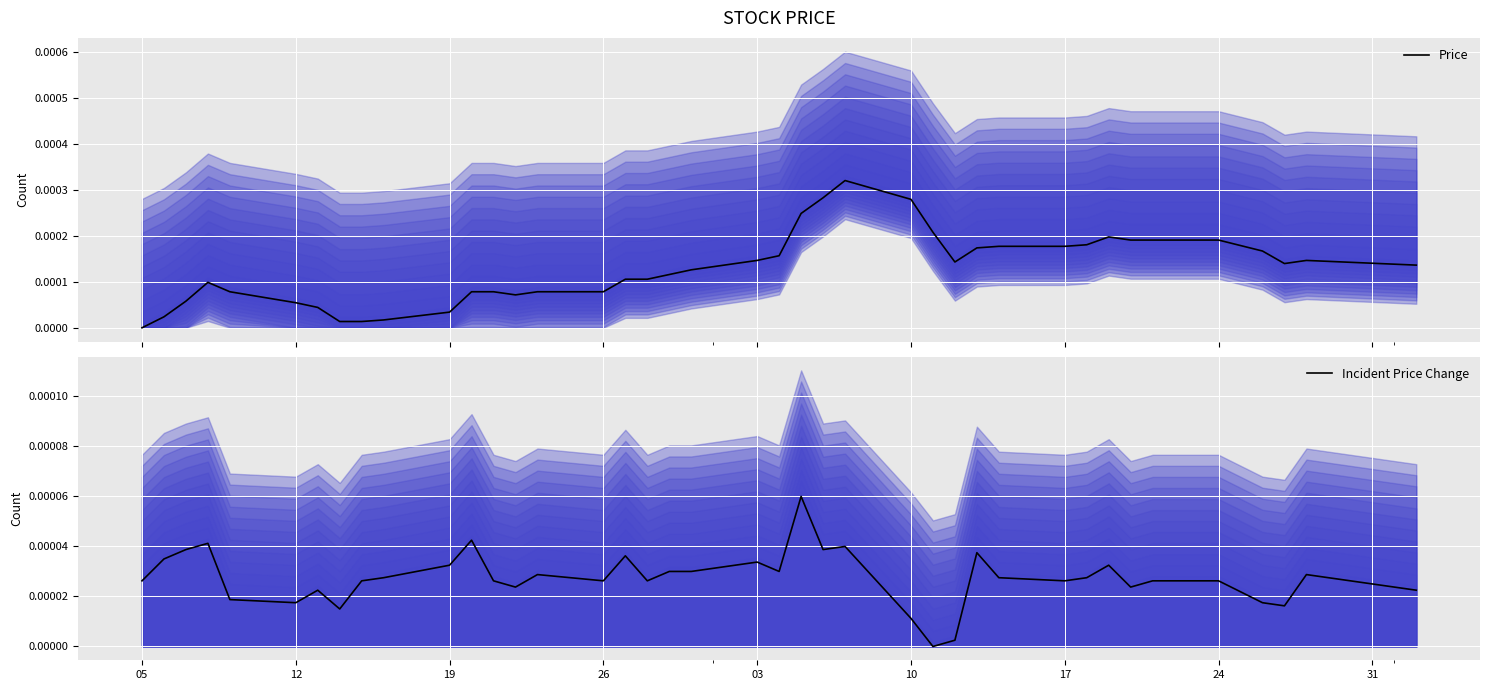

How many interior local peaks does the Price series have?

4